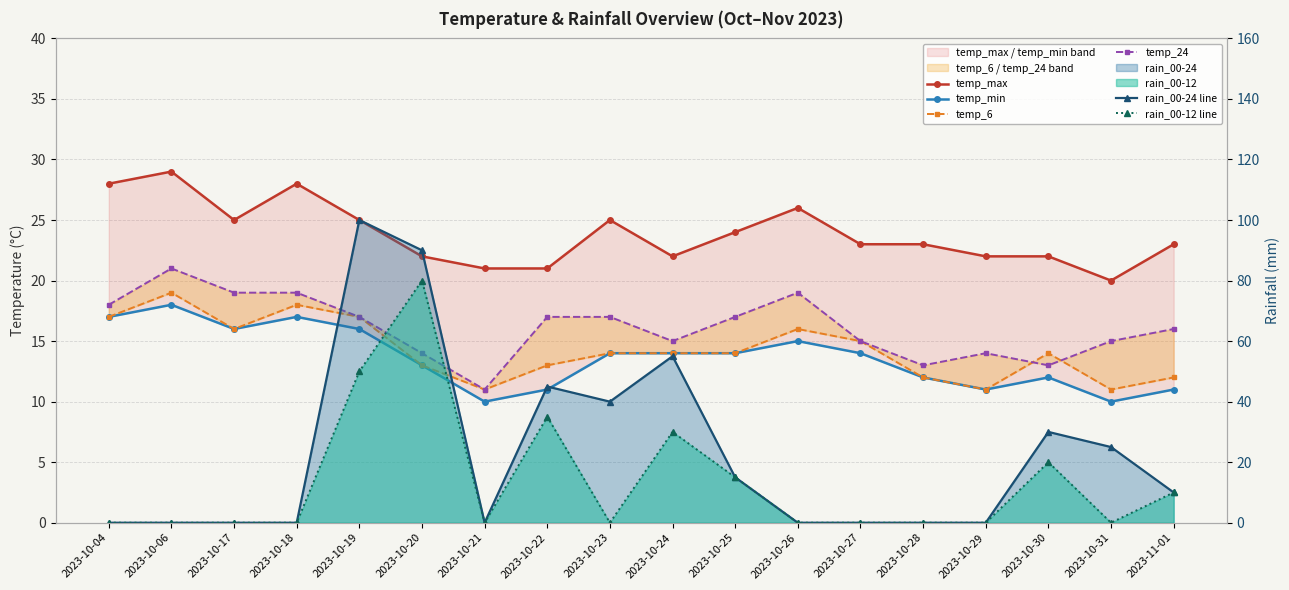

How many intersections are there between temp_6 and rain_00-12 line?

8